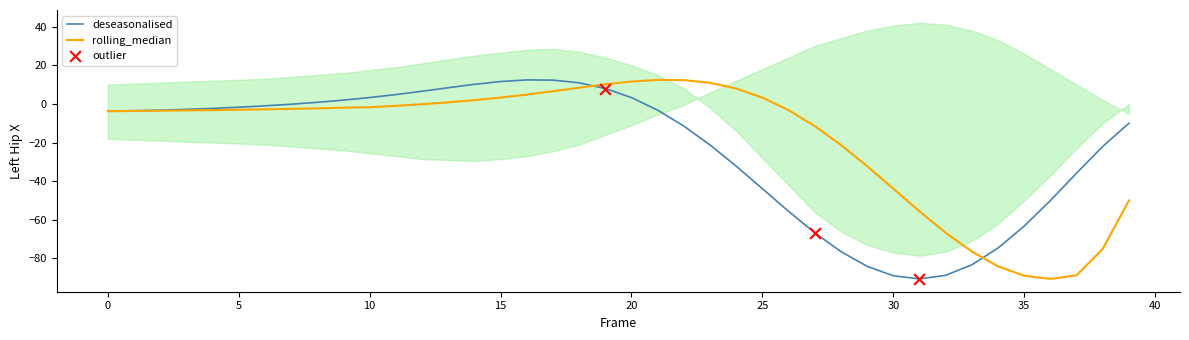

Which series contains the highest Y value?

deseasonalised